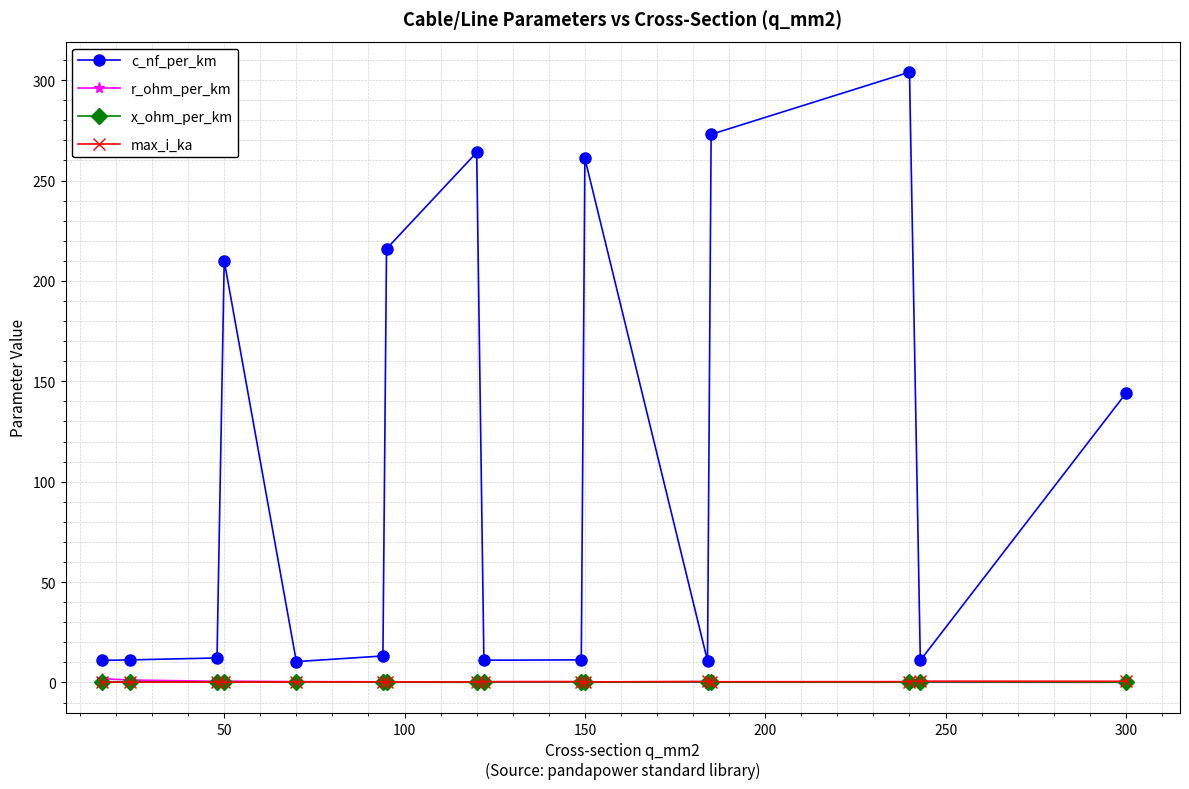

Which series has the widest spread of values?

c_nf_per_km